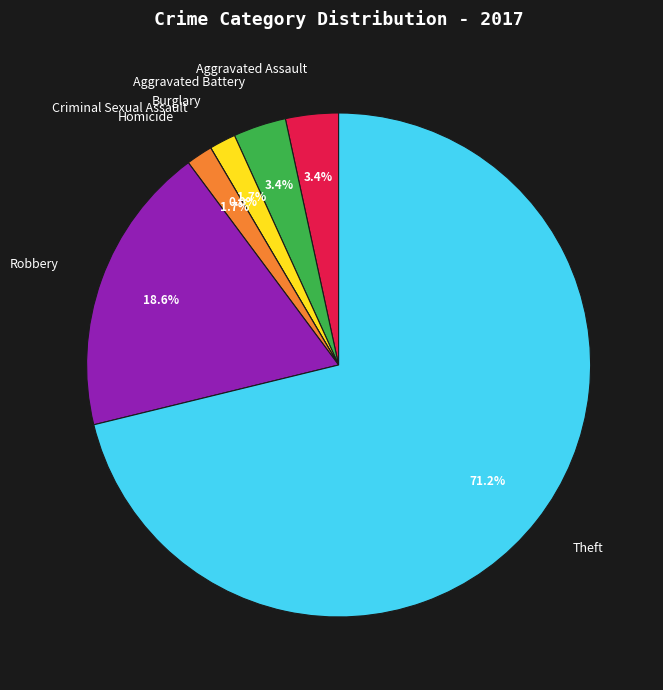

True or false: Aggravated Assault accounts for 1% of the total.

False